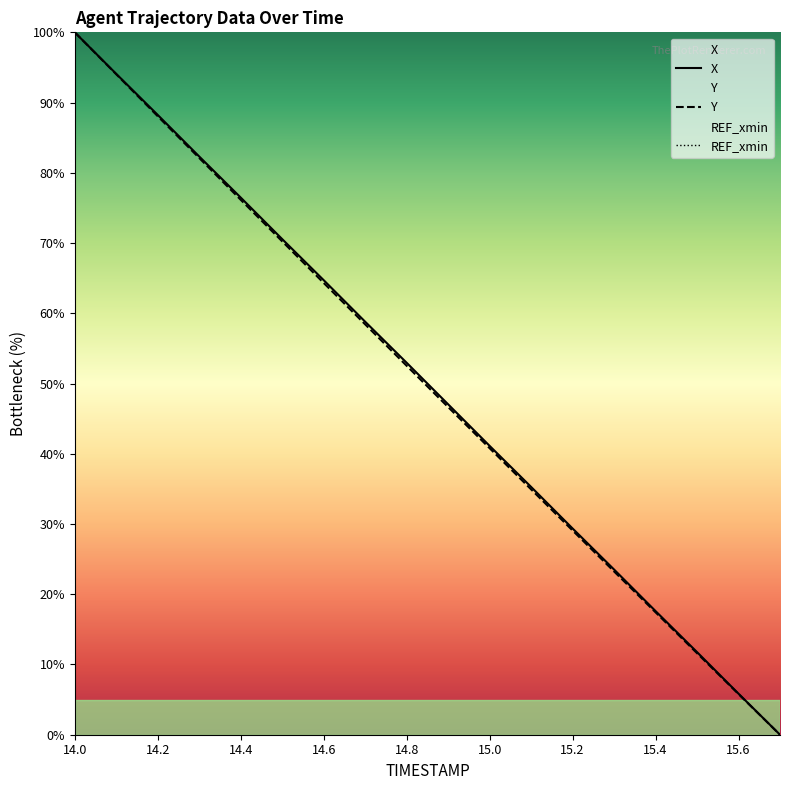

Reading right to left, transcribe all the data shown in this chart.

X: 0.0	5.8	11.8	17.6	23.5	29.4	35.3	41.1	47.0	53.0	58.8	64.7	70.6	76.5	82.3	88.2	94.1	100.0
Y: 0.0	5.8	11.6	17.4	23.2	29.1	34.9	40.8	46.6	52.5	58.4	64.3	70.2	76.2	82.1	88.1	94.0	100.0